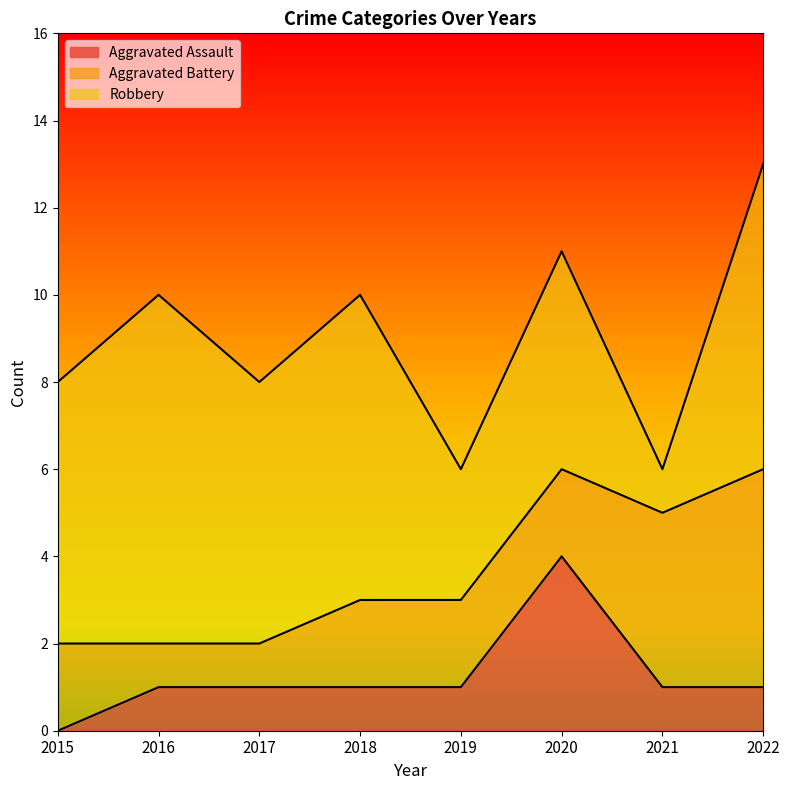

What is the value of the Robbery point at the 3rd from the left?

6